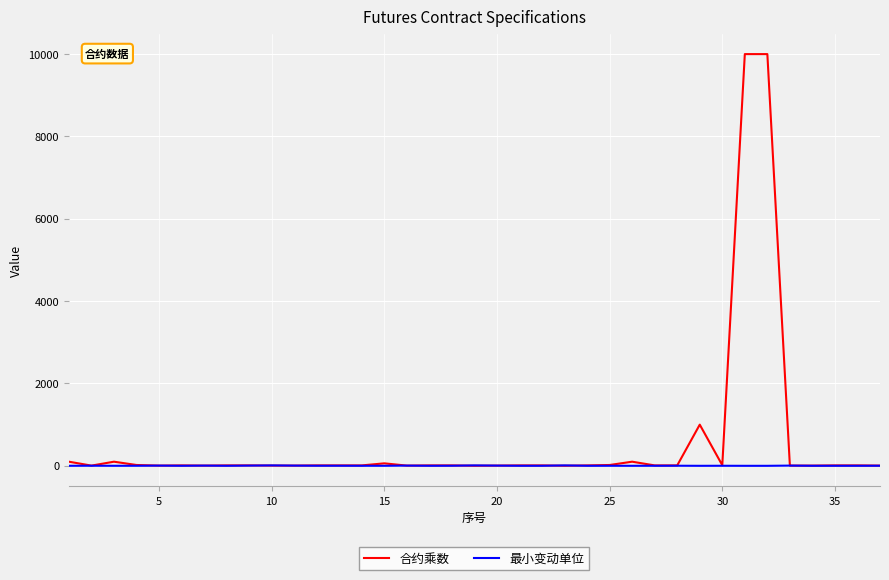

What is the greatest value displayed?

10000.0